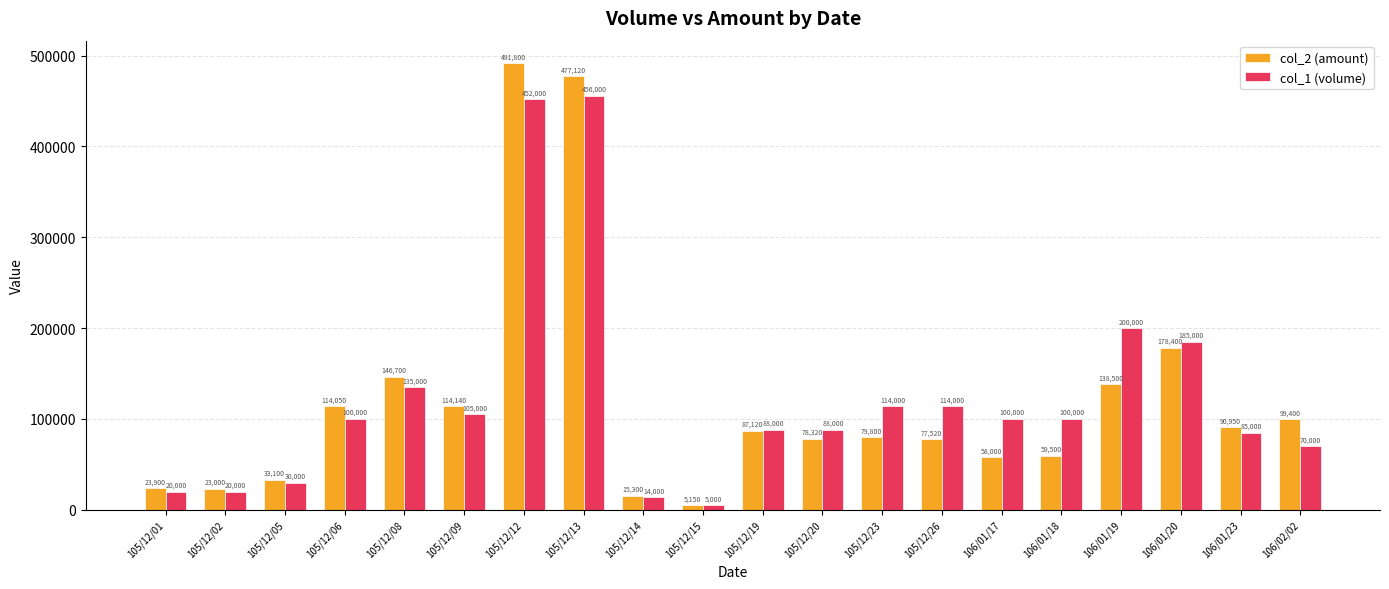

Which series has the largest range (max minus min)?

col_2 (amount)